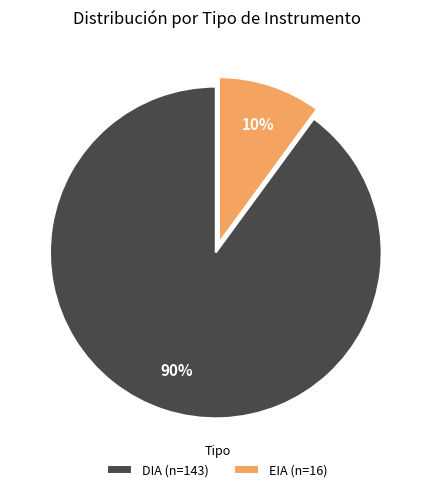

Do EIA (n=16) and DIA (n=143) together represent more than half of the pie?

Yes